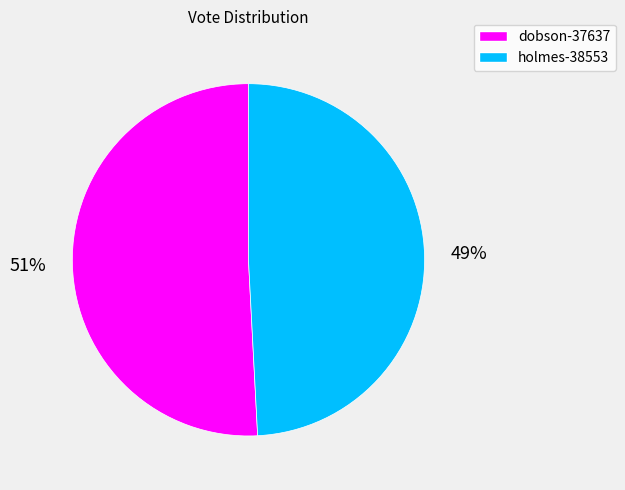

What is the ratio of the value at holmes-38553 to the value at dobson-37637?

1.0